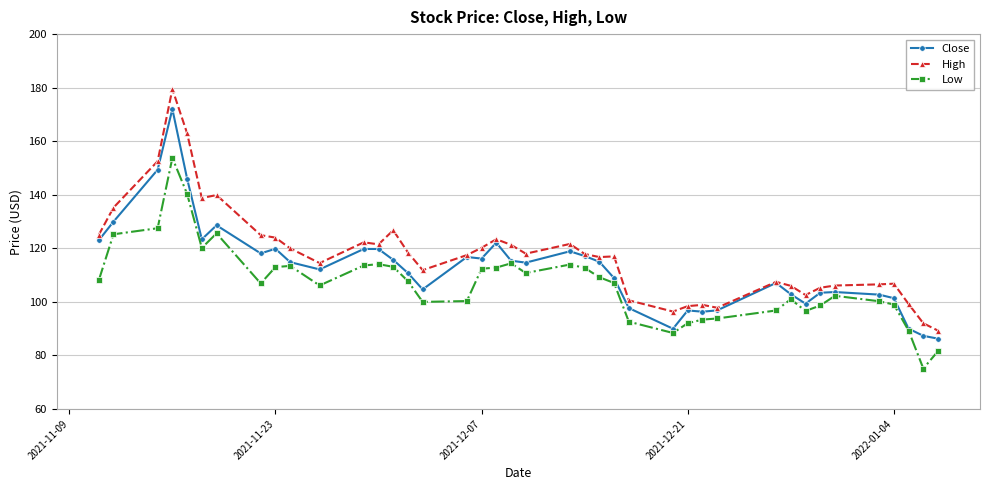

True or false: Close has more than 0 interior local peaks.

True